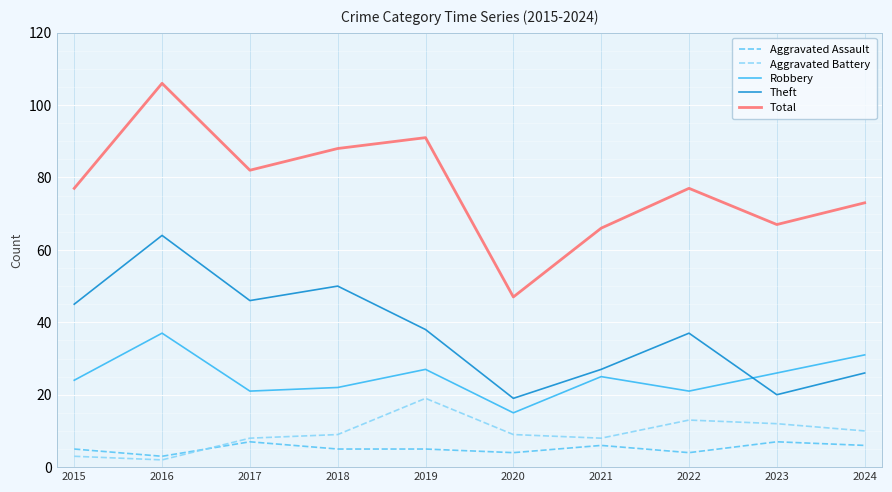

Reading right to left, list all the values displayed in this chart.

Aggravated Assault: 6	7	4	6	4	5	5	7	3	5
Aggravated Battery: 10	12	13	8	9	19	9	8	2	3
Robbery: 31	26	21	25	15	27	22	21	37	24
Theft: 26	20	37	27	19	38	50	46	64	45
Total: 73	67	77	66	47	91	88	82	106	77